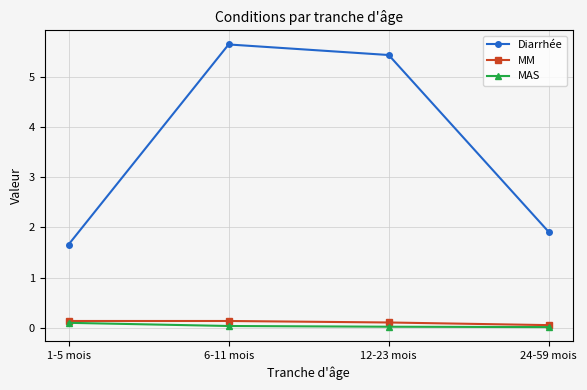

How many lines are shown in the chart?

3